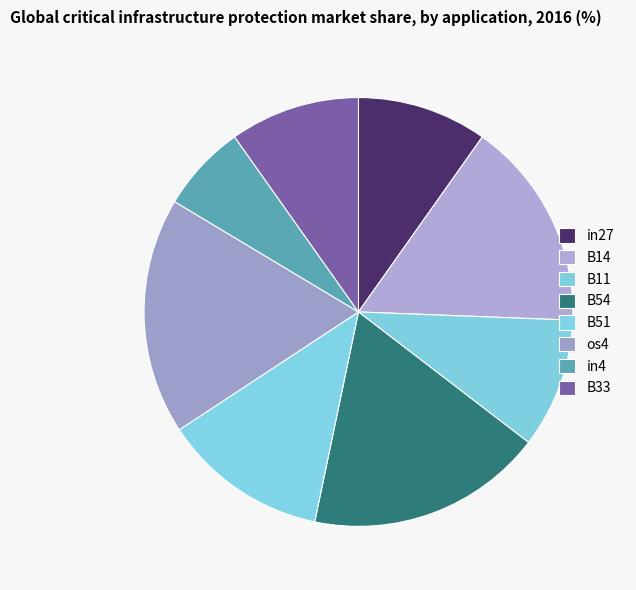

Count the number of slices in the pie.

8